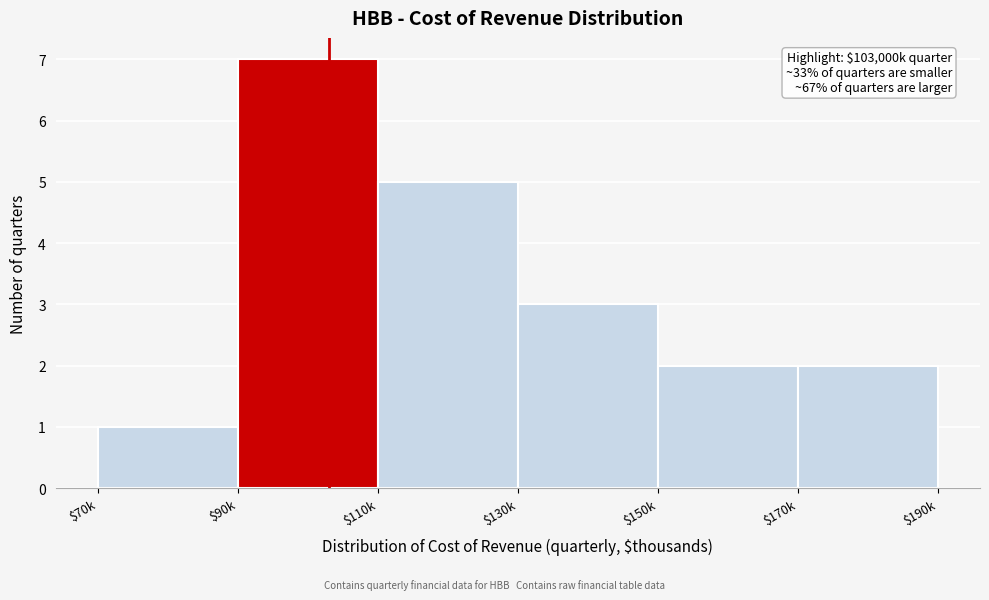

Reading left to right, transcribe all the data shown in this chart.

1	7	5	3	2	2